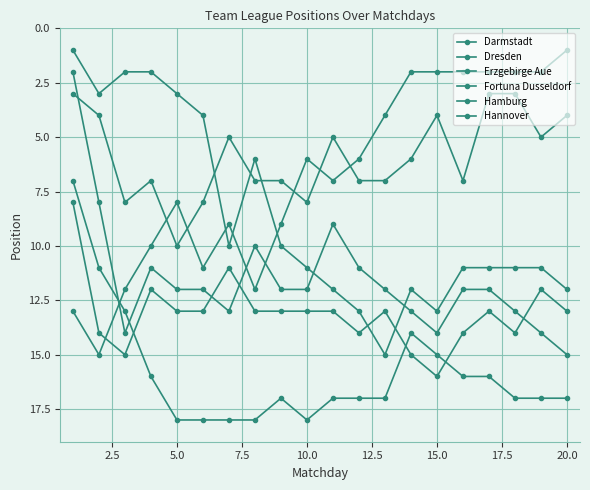

What is the difference between the maximum and second lowest values in the Fortuna Dusseldorf series?

7